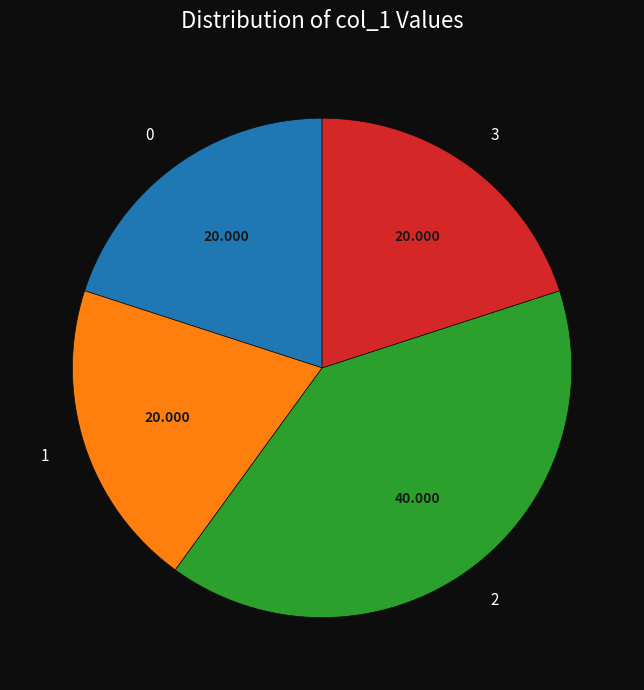

Count the number of slices in the pie.

4